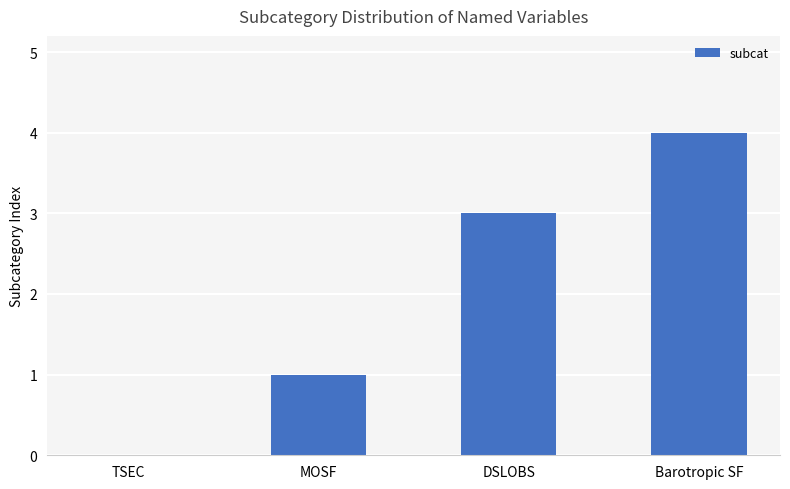

Where is the data nearest to the value 2?

MOSF